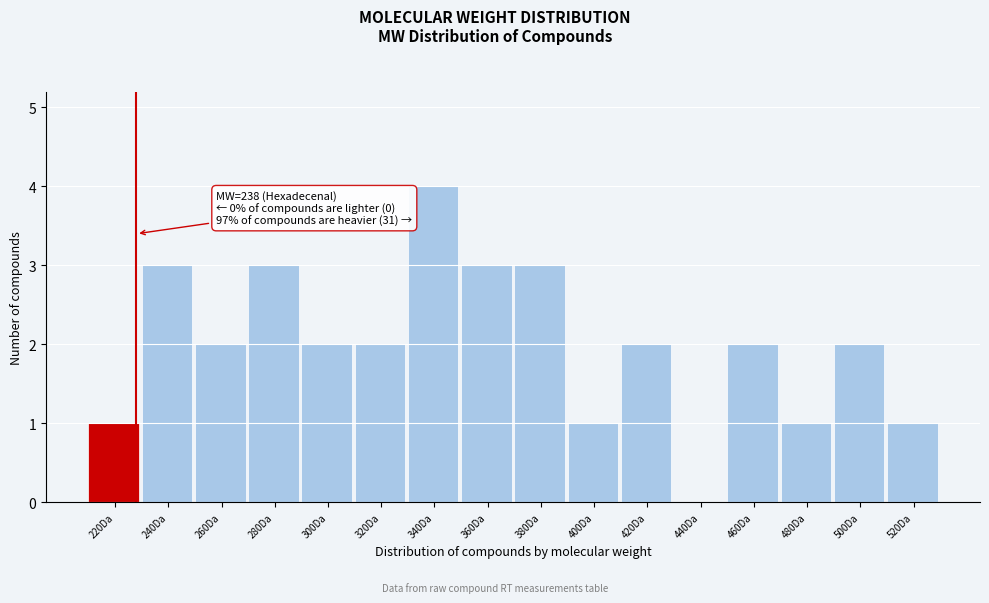

Reading left to right, transcribe all the data shown in this chart.

220Da=1	240Da=3	260Da=2	280Da=3	300Da=2	320Da=2	340Da=4	360Da=3	380Da=3	400Da=1	420Da=2	440Da=0	460Da=2	480Da=1	500Da=2	520Da=1